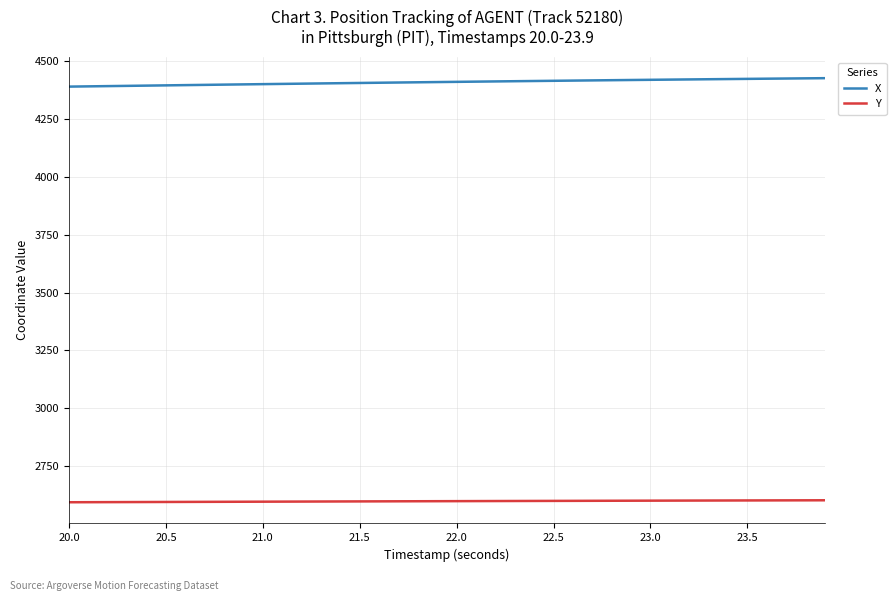

How many values in the Y series are below 2597?

19